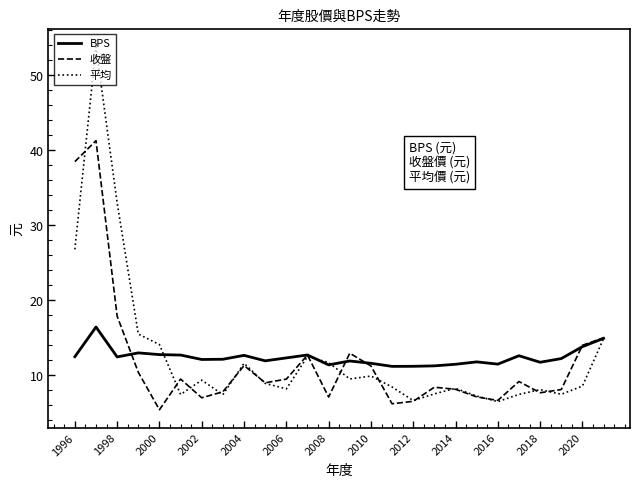

What is the greatest value displayed?

53.8